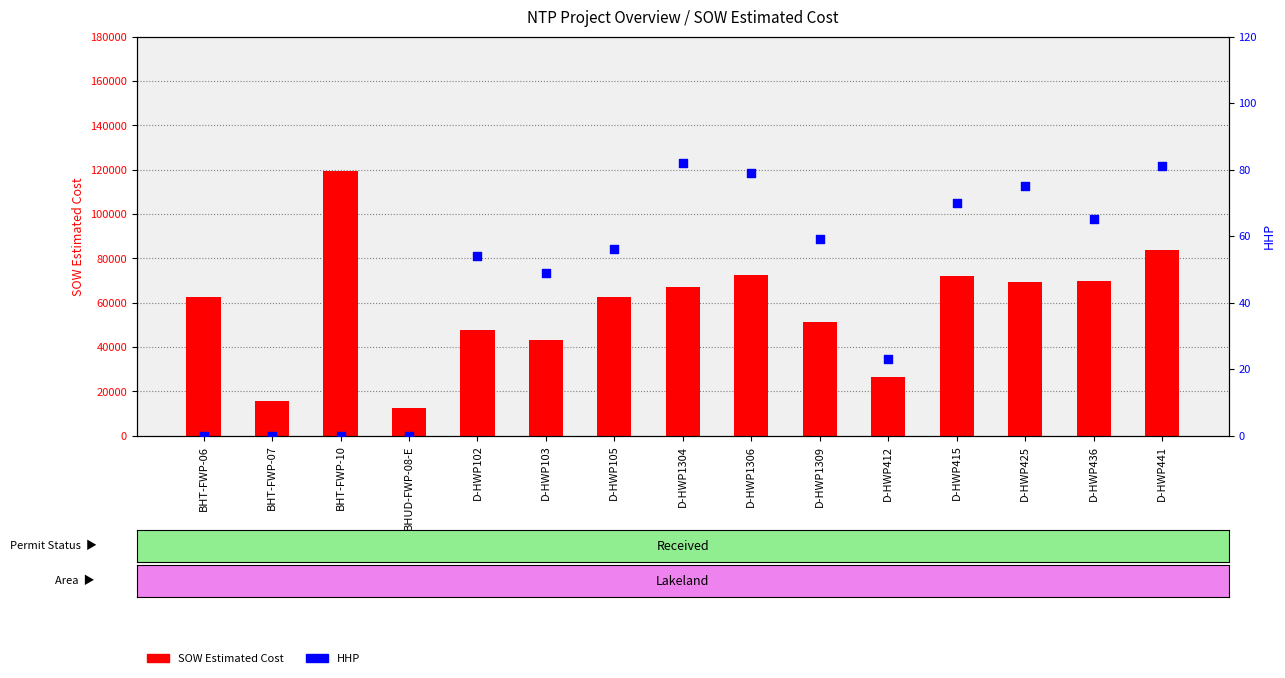

Which series has the largest Y range (max minus min)?

SOW Estimated Cost